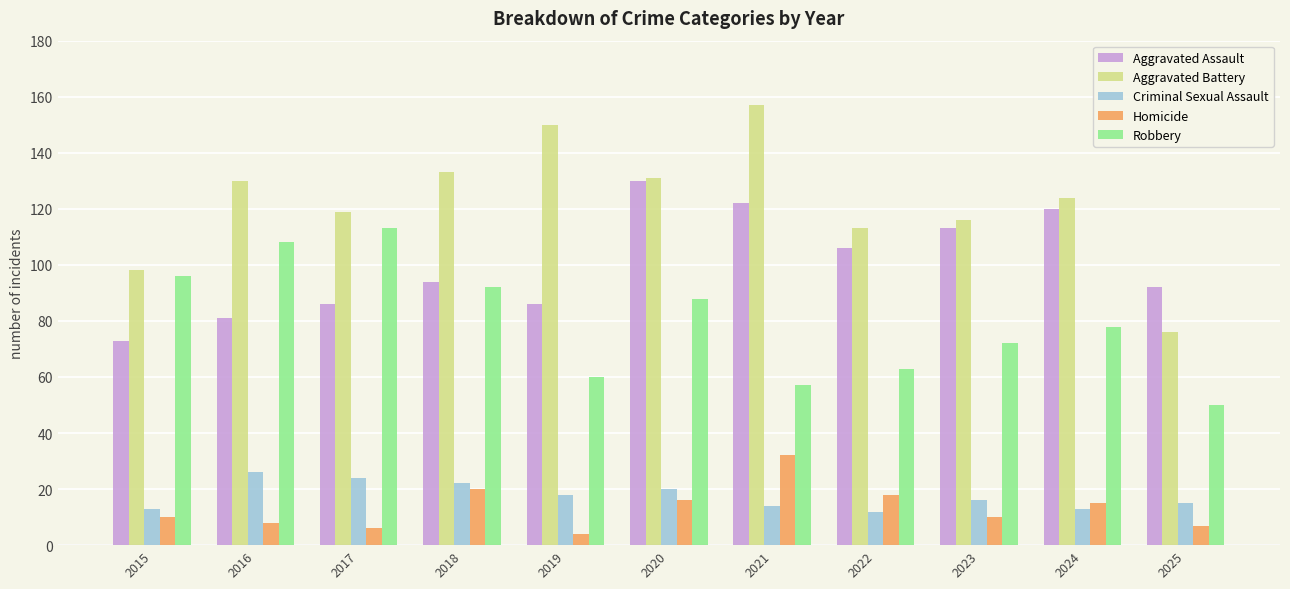

Is the value of Criminal Sexual Assault at 2020 greater than the value of Homicide at 2023?

Yes